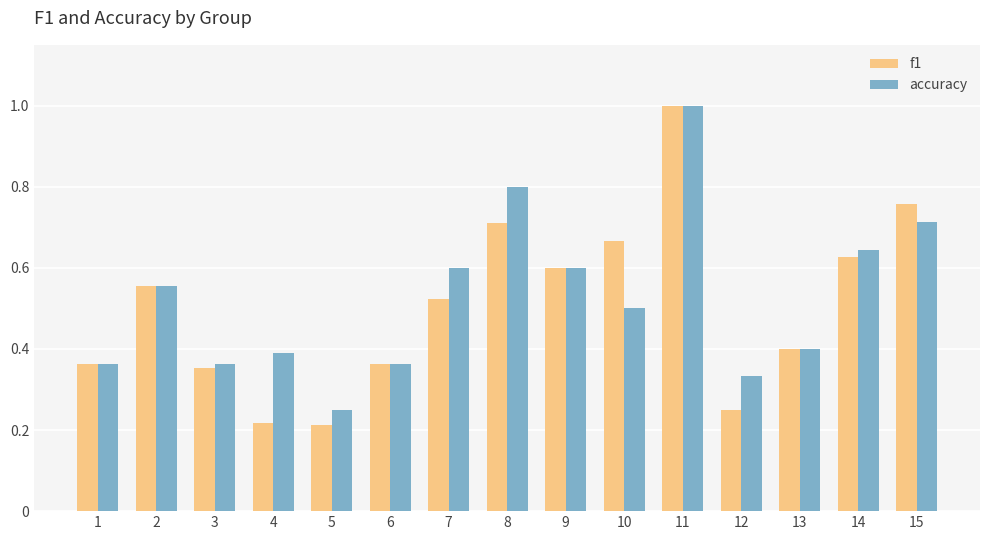

What is the greatest value displayed?

1.0